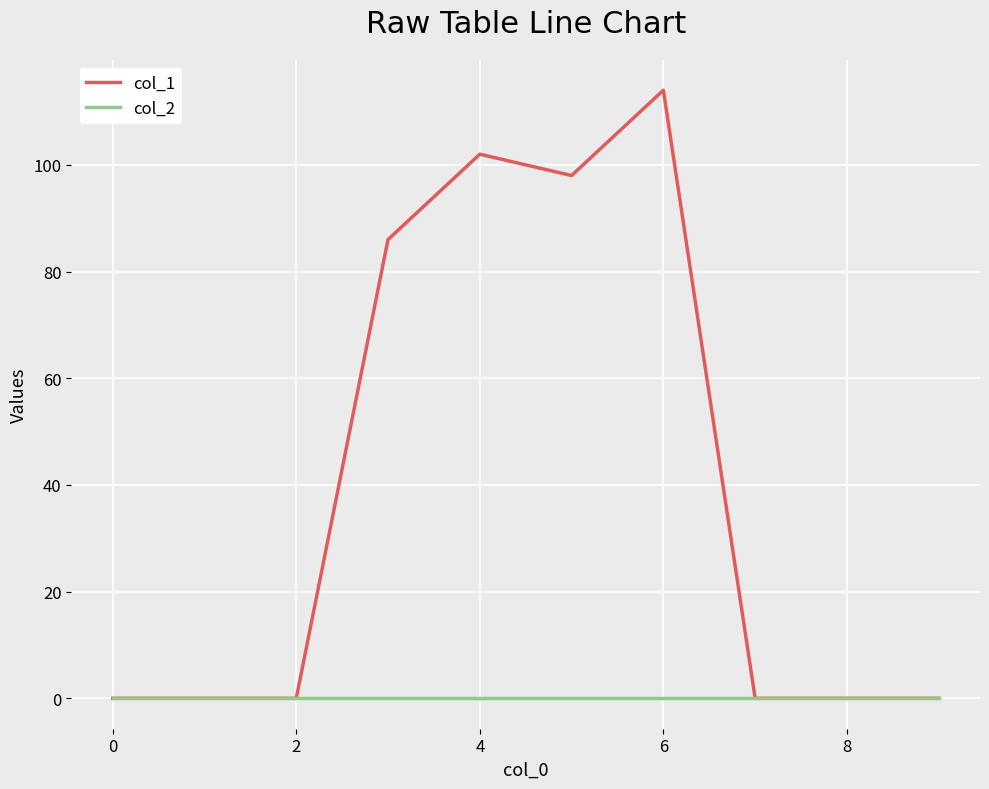

Rank the series by their maximum value, from highest to lowest.

col_1, col_2